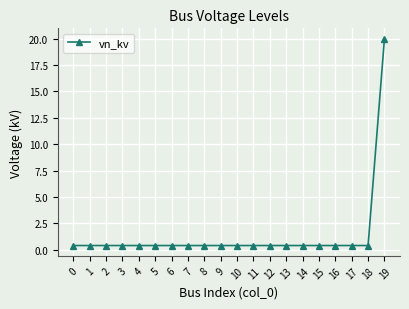

What is the average value?

1.4